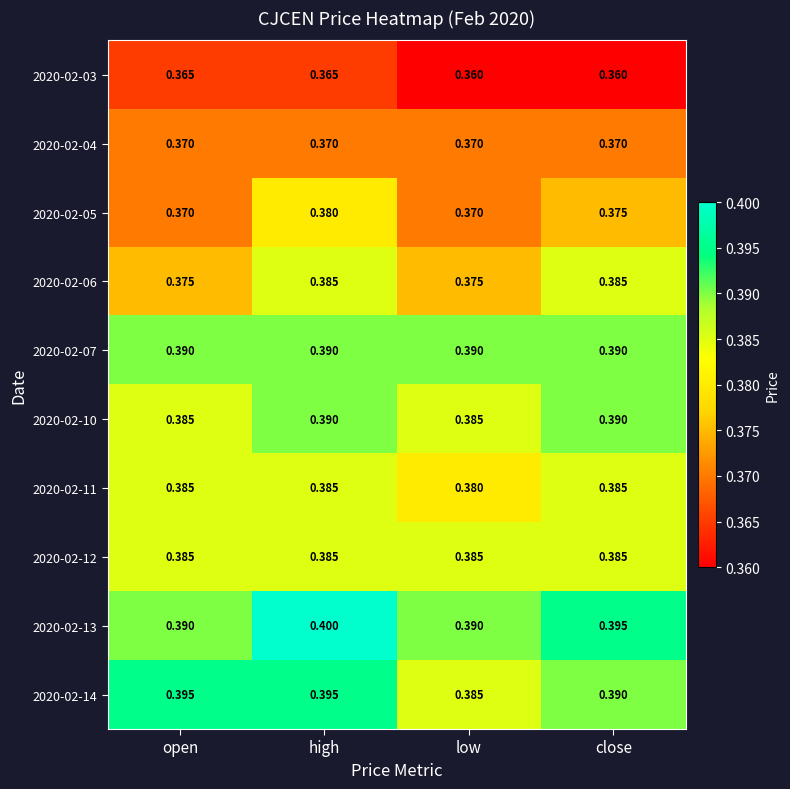

At which category is the sum across all series the highest?

high